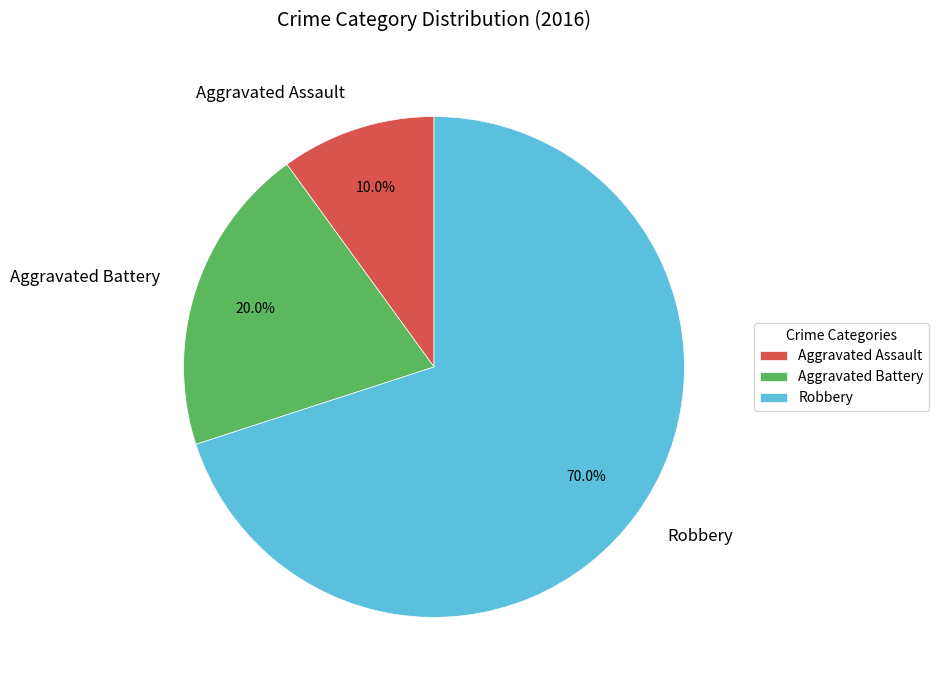

To the nearest percent, what is the difference between the Aggravated Assault and Aggravated Battery slice percentages?

10%